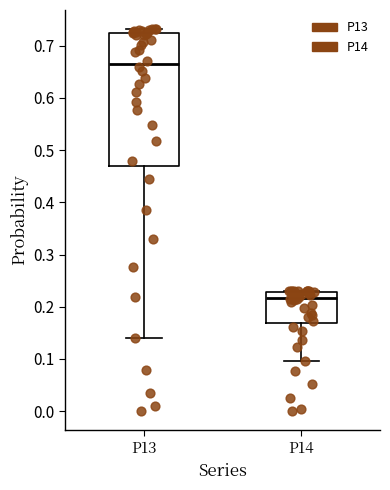

Reading left to right, transcribe this box plot: for each box, give where its median line is, the range the box spans, and where its two whiskers end, as read against the y-axis. The values are not printed on the chart, so give them approximately, as read against the axis.

P13: median 0.67, box 0.47 to 0.72, whiskers 0.14 to 0.73
P14: median 0.22, box 0.17 to 0.23, whiskers 0.10 to 0.23